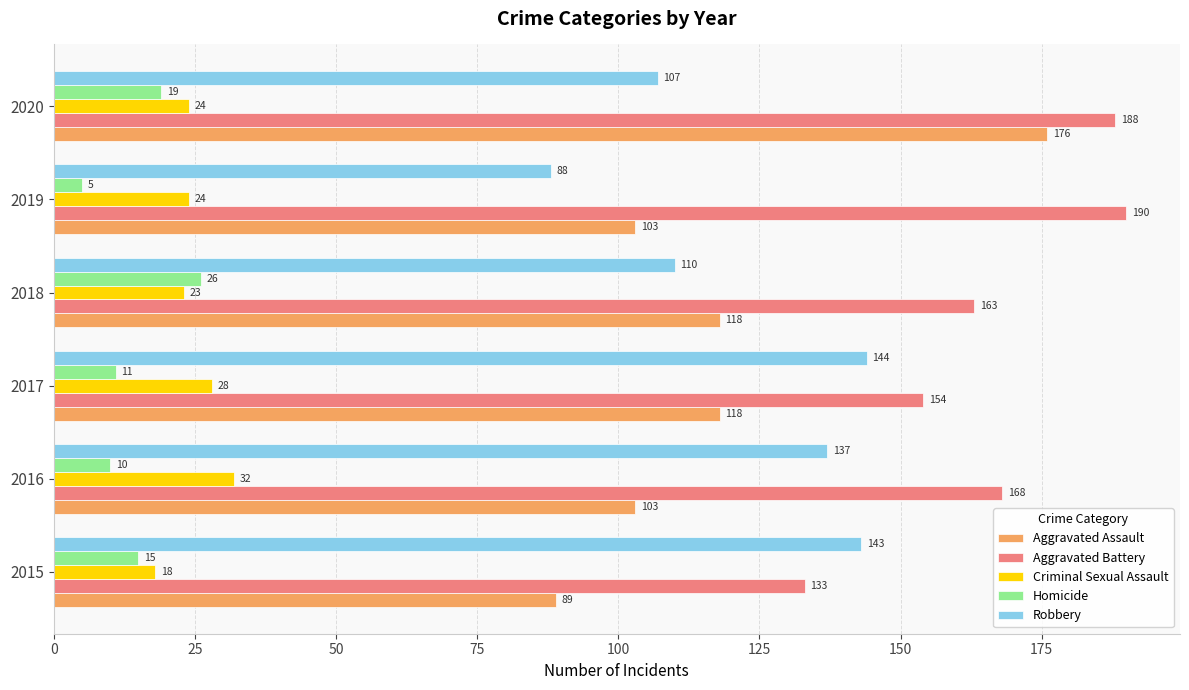

What is the sum of all Aggravated Assault values?

707